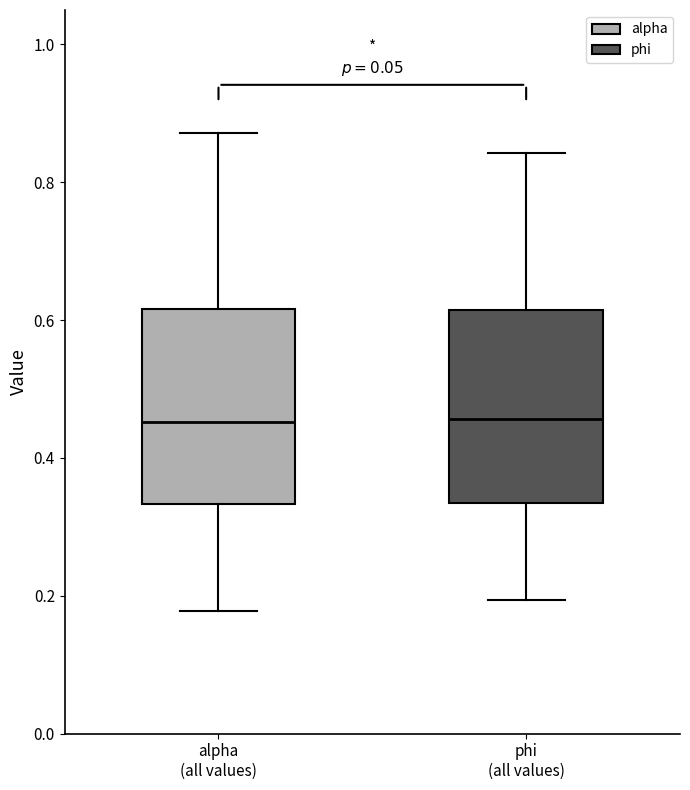

Reading left to right, transcribe this box plot: for each box, give where its median line is, the range the box spans, and where its two whiskers end, as read against the y-axis. The values are not printed on the chart, so give them approximately, as read against the axis.

alpha (all values): median 0.46, box 0.34 to 0.62, whiskers 0.18 to 0.88
phi (all values): median 0.46, box 0.34 to 0.62, whiskers 0.20 to 0.84